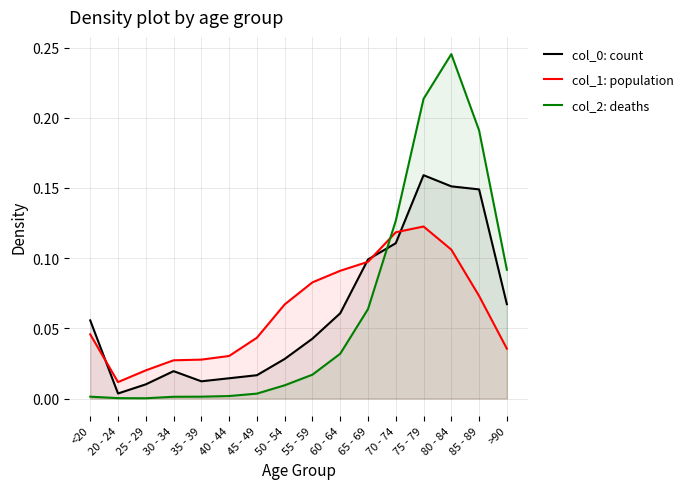

Which series has the largest total across all categories?

col_0: count